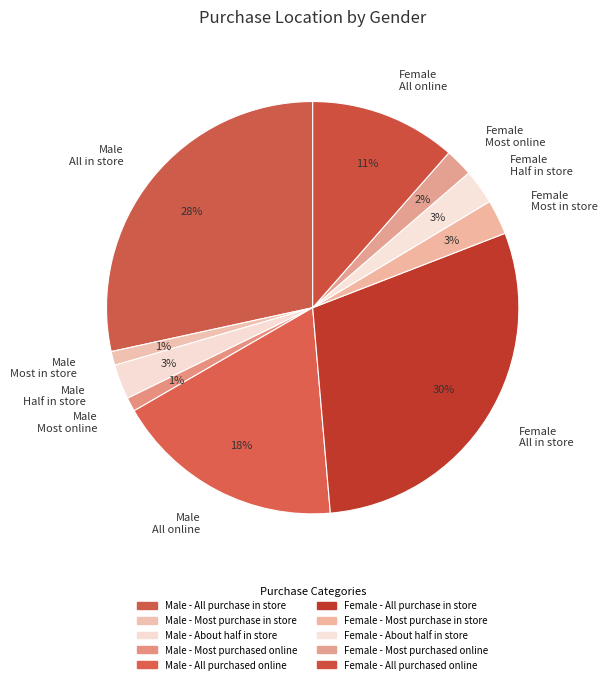

Do Male Most online and Male Half in store together represent more than half of the pie?

No